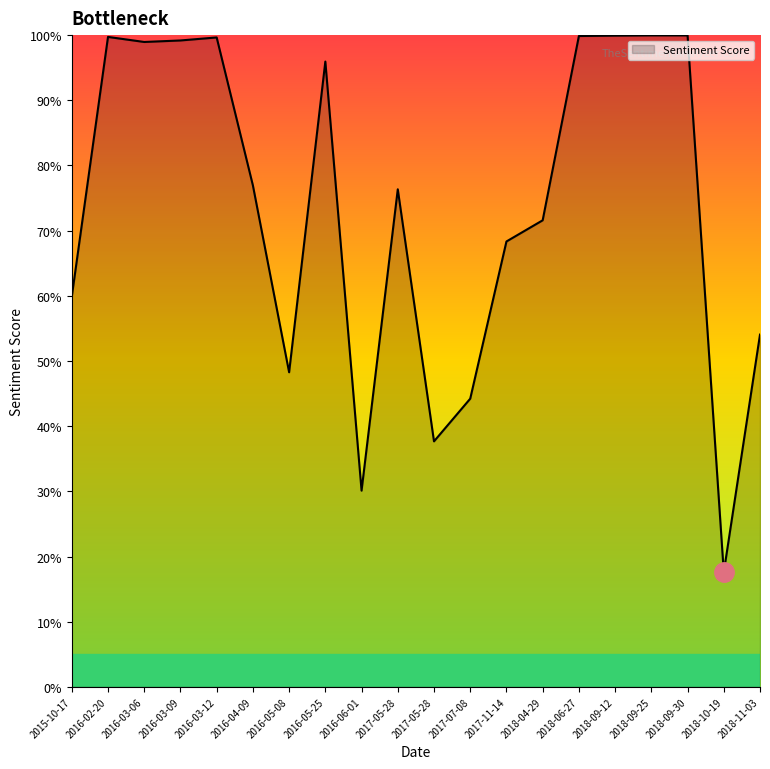

How many points are lower than both their immediate neighbors (excluding endpoints)?

5